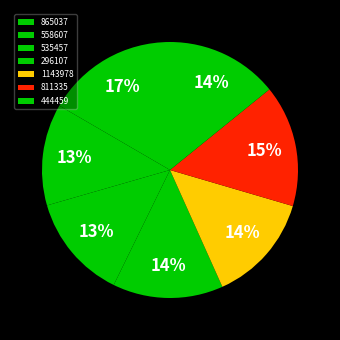

Count the number of slices in the pie.

7